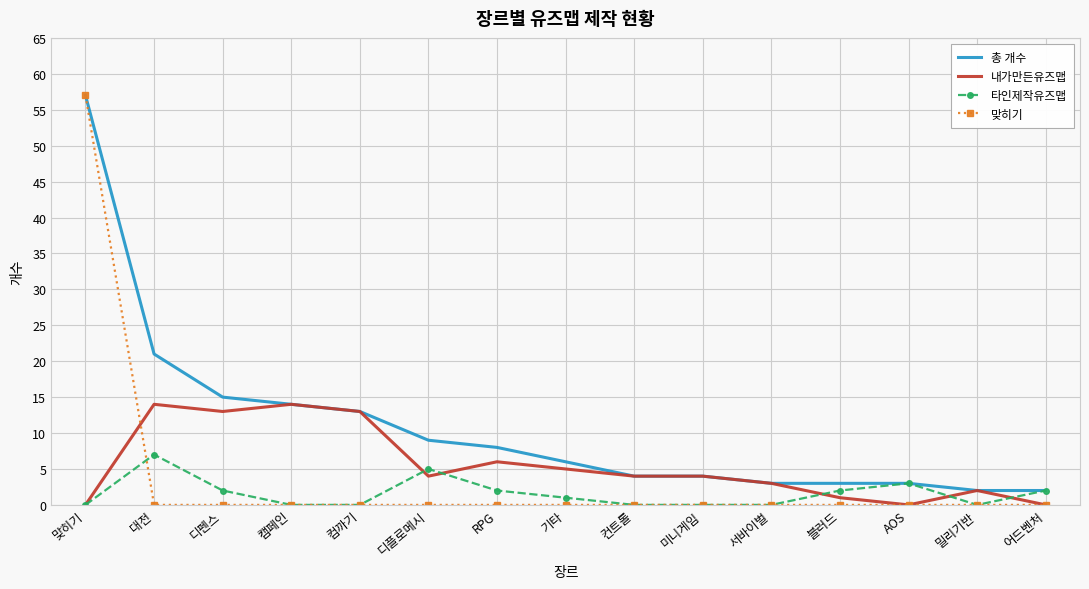

Reading left to right, what are all the values shown in this chart?

총 개수: 맞히기=57	대전=21	디펜스=15	캠페인=14	컴까기=13	디플로메시=9	RPG=8	기타=6	컨트롤=4	미니게임=4	서바이벌=3	블러드=3	AOS=3	밀리기반=2	어드벤처=2
내가만든유즈맵: 맞히기=0	대전=14	디펜스=13	캠페인=14	컴까기=13	디플로메시=4	RPG=6	기타=5	컨트롤=4	미니게임=4	서바이벌=3	블러드=1	AOS=0	밀리기반=2	어드벤처=0
타인제작유즈맵: 맞히기=0	대전=7	디펜스=2	캠페인=0	컴까기=0	디플로메시=5	RPG=2	기타=1	컨트롤=0	미니게임=0	서바이벌=0	블러드=2	AOS=3	밀리기반=0	어드벤처=2
맞히기: 맞히기=57	대전=0	디펜스=0	캠페인=0	컴까기=0	디플로메시=0	RPG=0	기타=0	컨트롤=0	미니게임=0	서바이벌=0	블러드=0	AOS=0	밀리기반=0	어드벤처=0